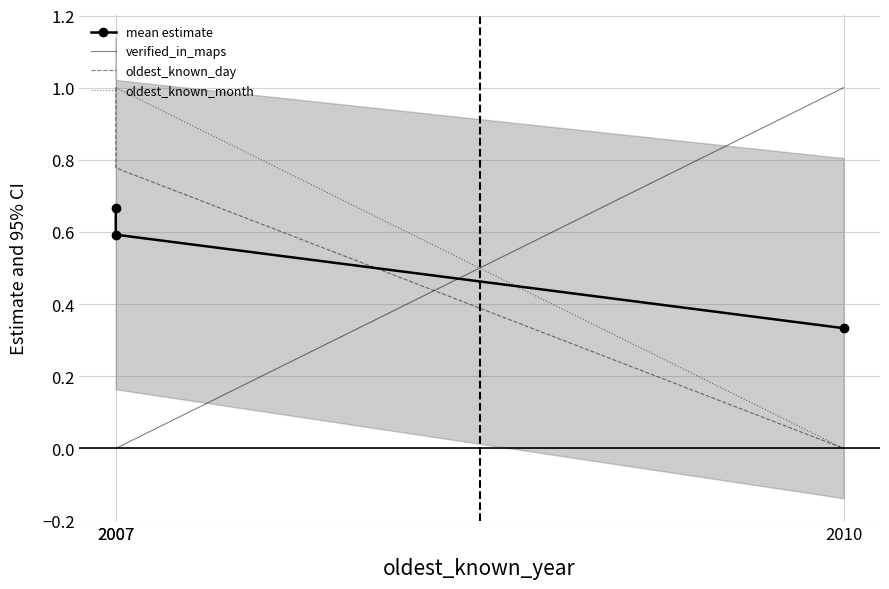

Which series has the largest total across all categories?

oldest_known_month